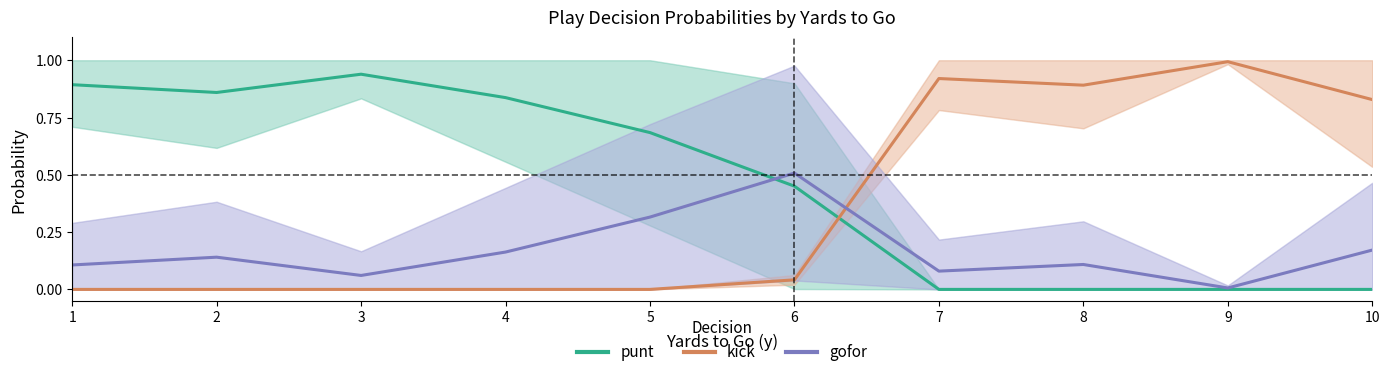

Does the chart display data point markers on the line(s)?

No